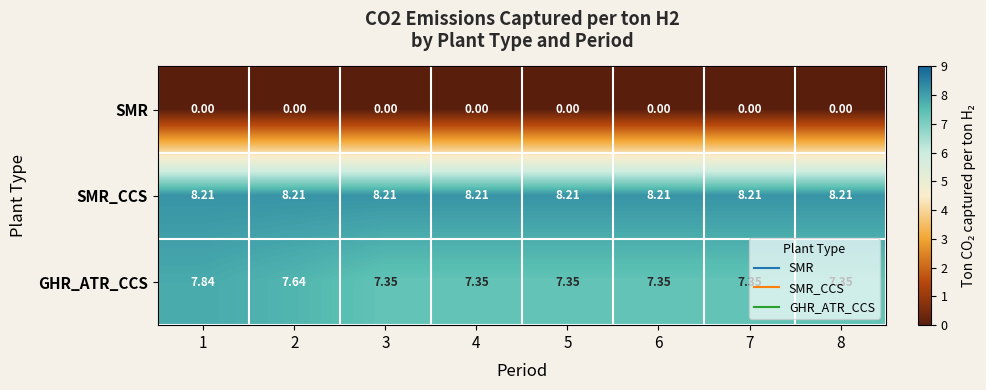

List the series in order of their peak value, lowest first.

SMR, GHR_ATR_CCS, SMR_CCS